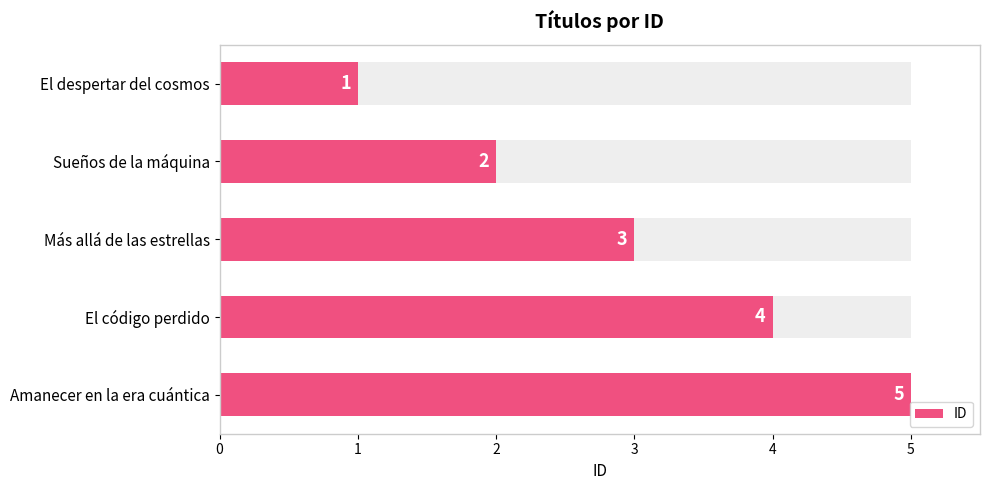

What is the sum of all values?

15